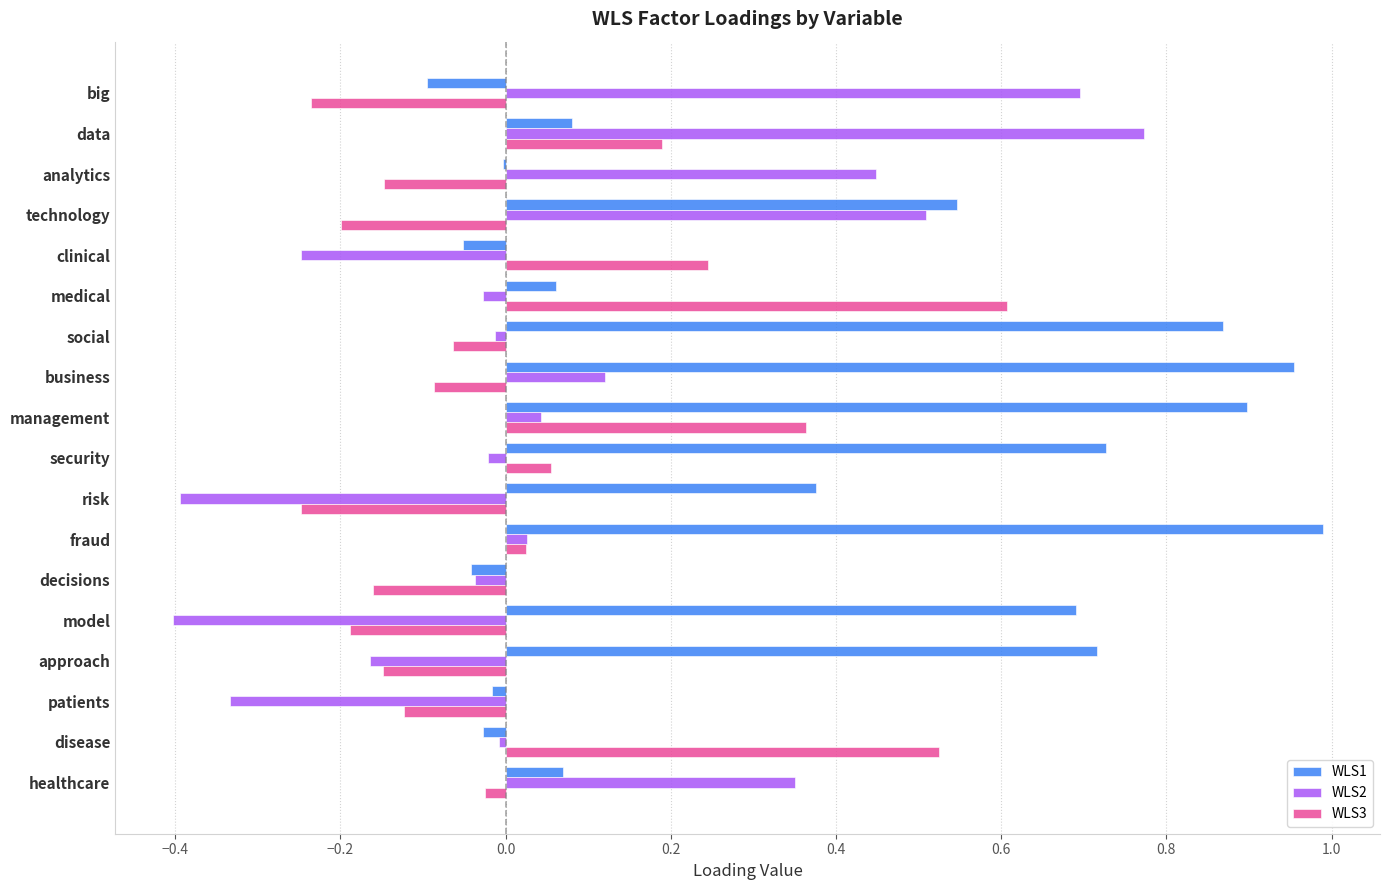

Is the value of WLS1 at social greater than the value of WLS3 at clinical?

Yes